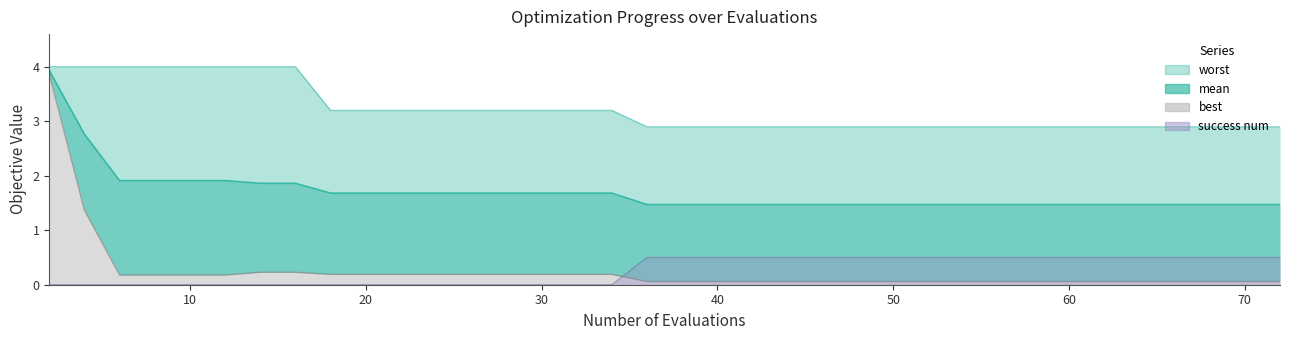

True or false: worst and success num cross at least once.

False